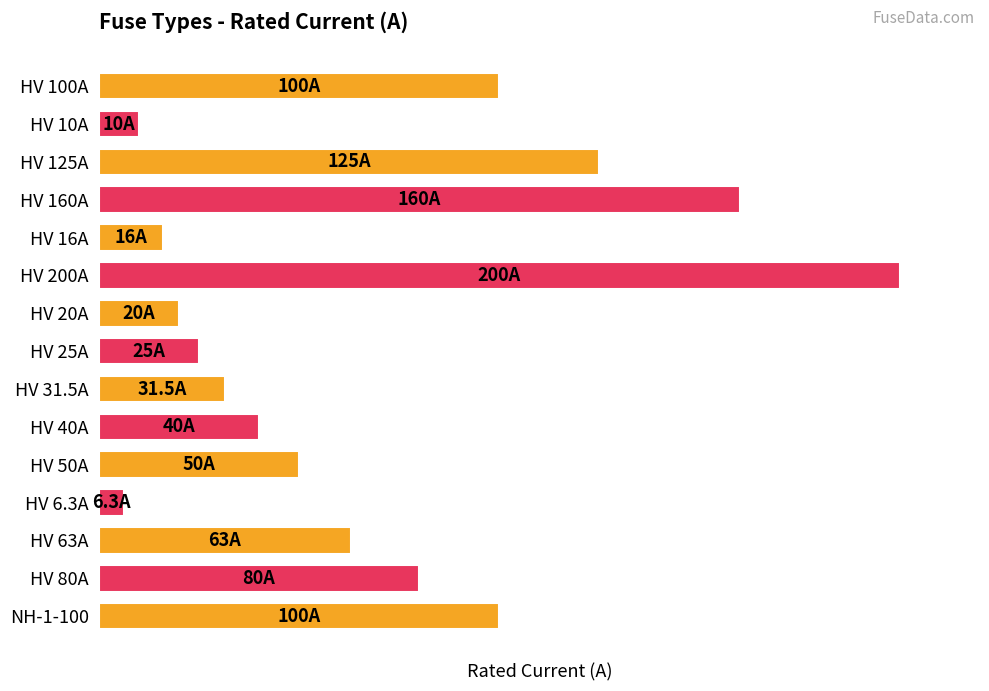

What is the greatest value displayed?

200.0